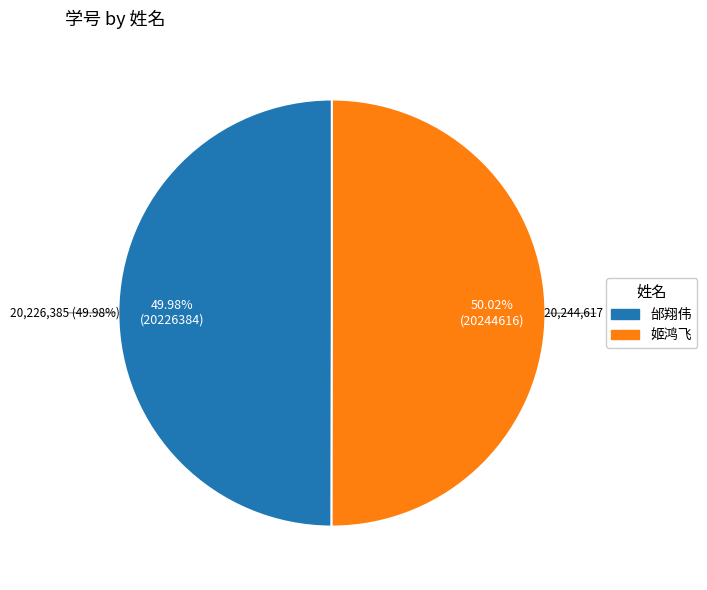

To the nearest percent, what is the average slice percentage?

50%